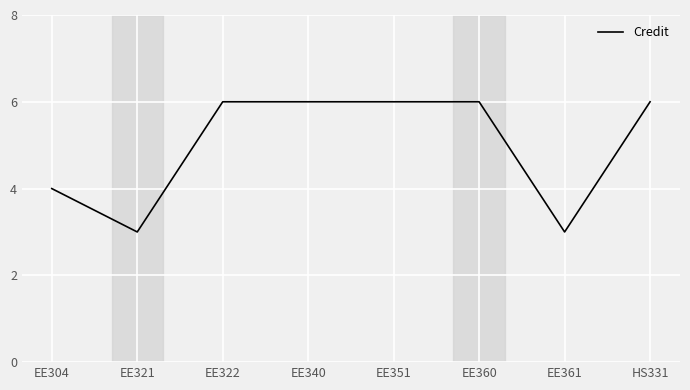

What is the average value?

5